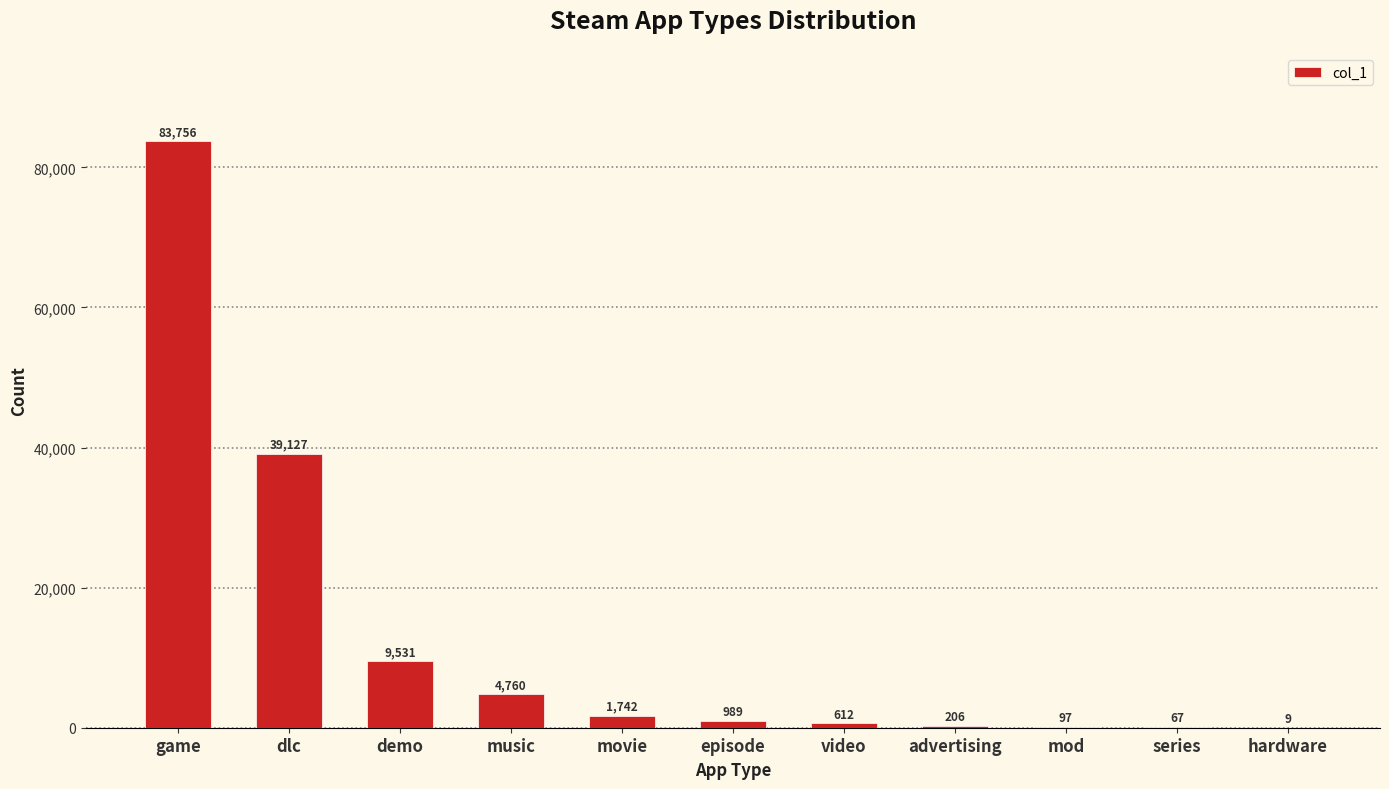

True or false: the data shows 1224 at music.

False